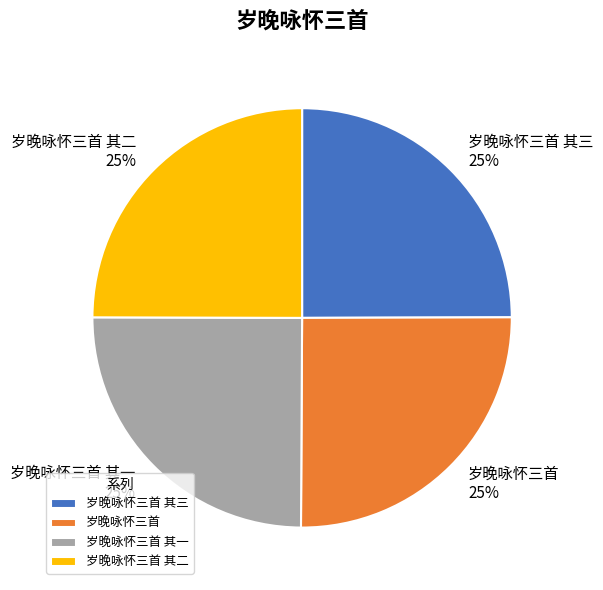

Is 岁晚咏怀三首 其三 the majority of the pie?

No